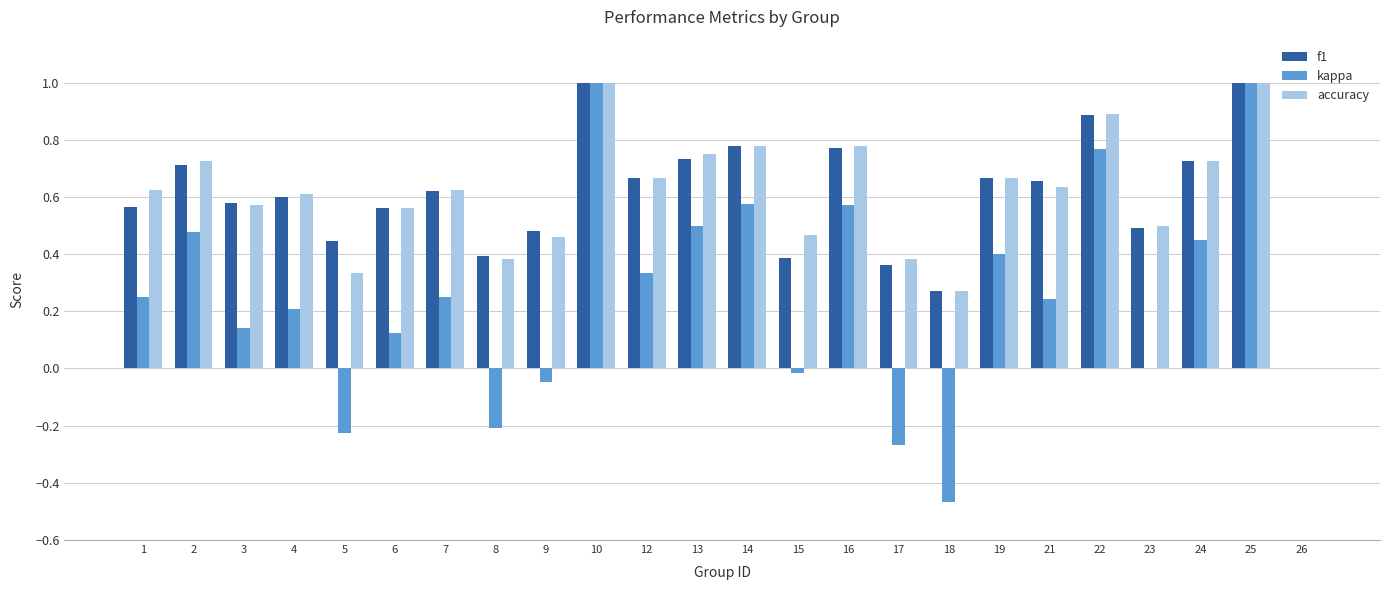

What are all the series names shown in the legend?

f1, kappa, accuracy